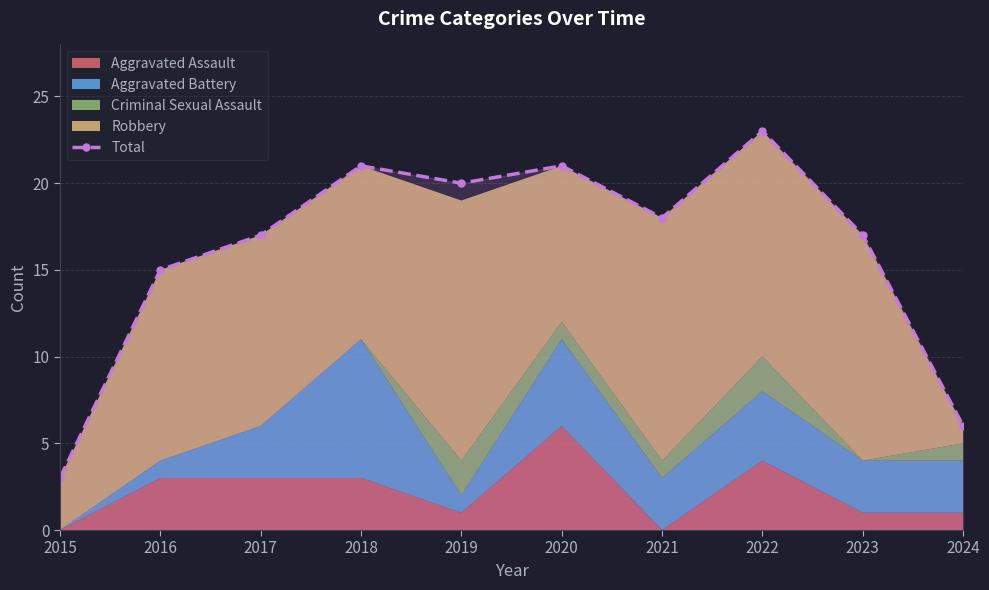

How many lines are shown in the chart?

1